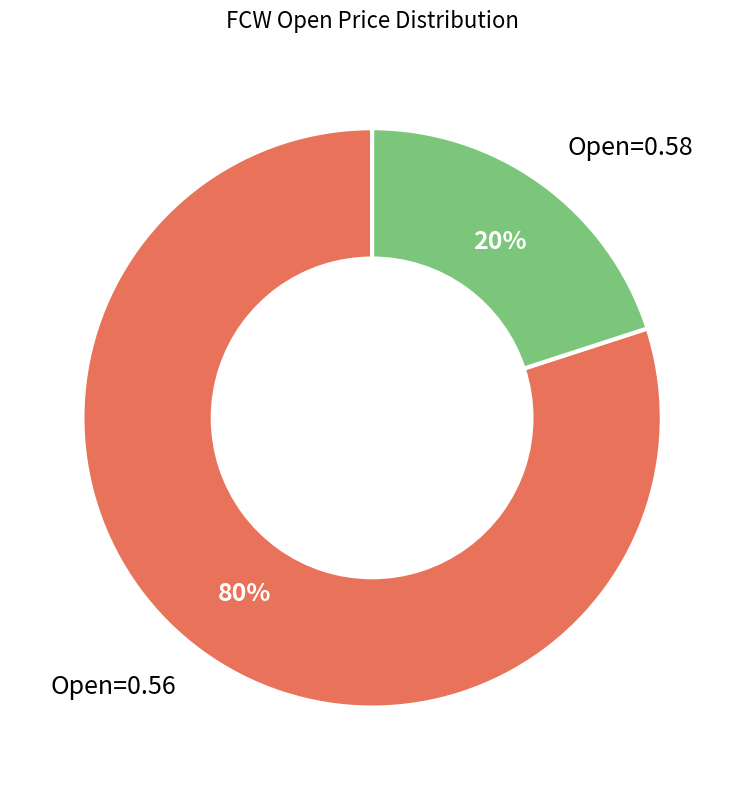

Is there a majority slice in this chart?

Yes